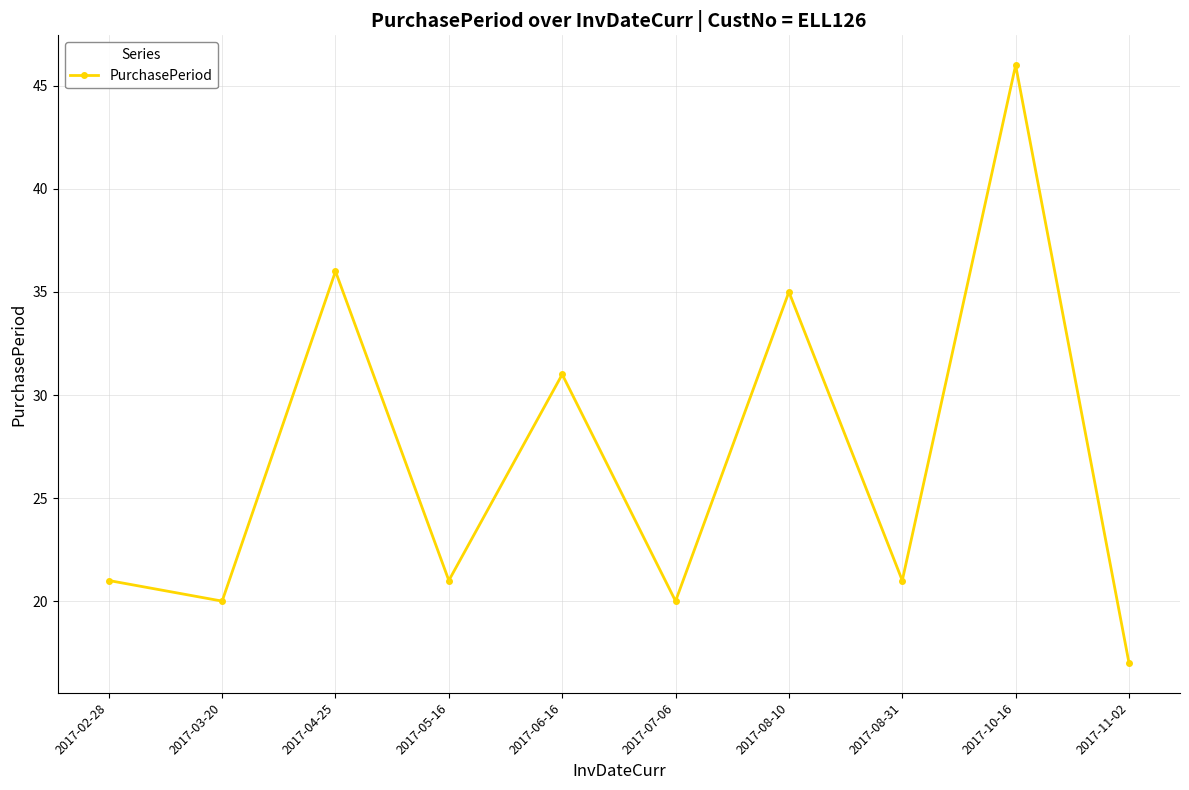

Approximately how many times larger is the value at 2017-04-25 compared to 2017-02-28?

1.7